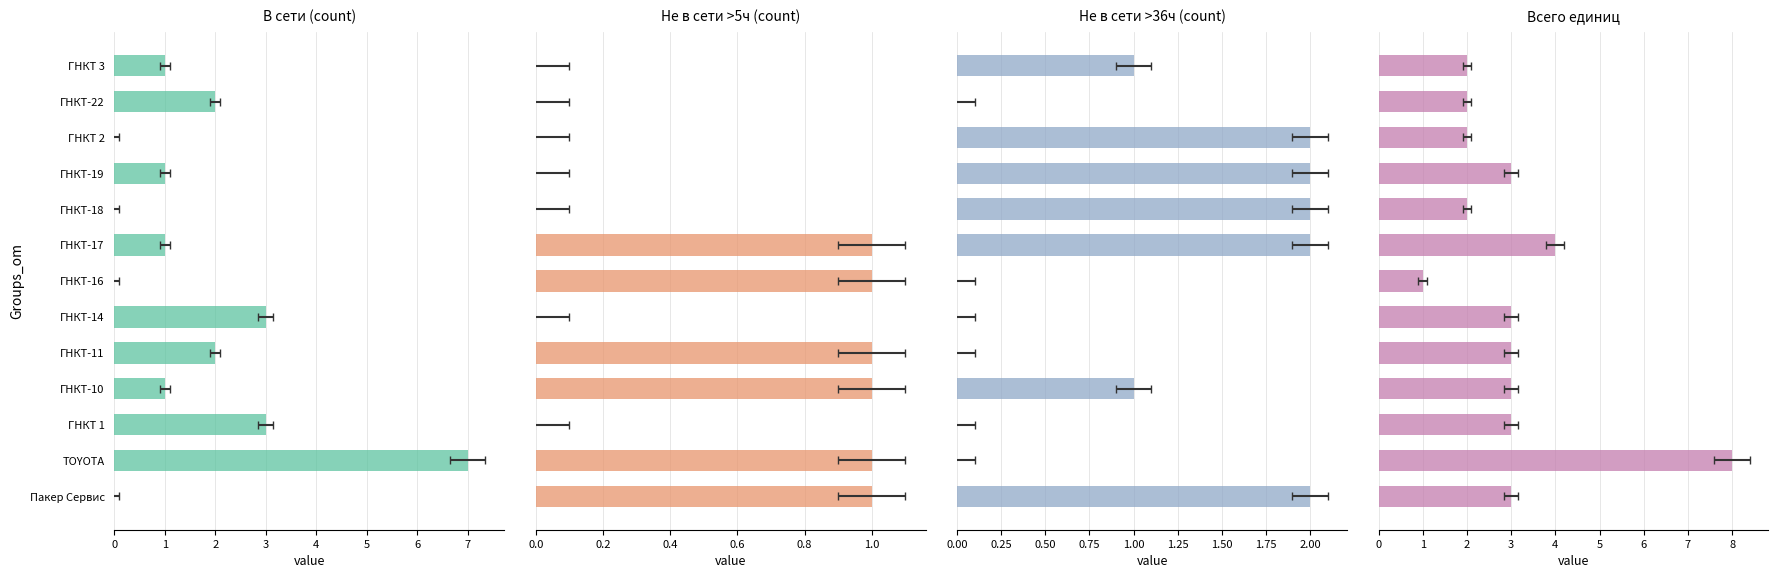

How many В сети (count) values are between 0 and 2?

10